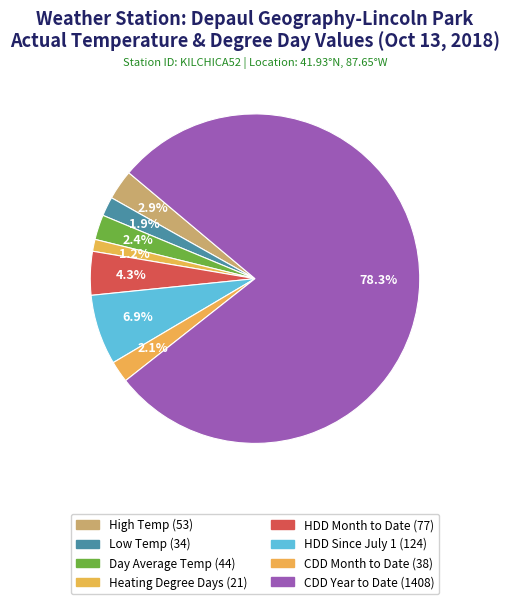

Rank the categories by value from highest to lowest.

CDD Year to Date, HDD Since July 1, HDD Month to Date, High Temp, Day Average Temp, CDD Month to Date, Low Temp, Heating Degree Days